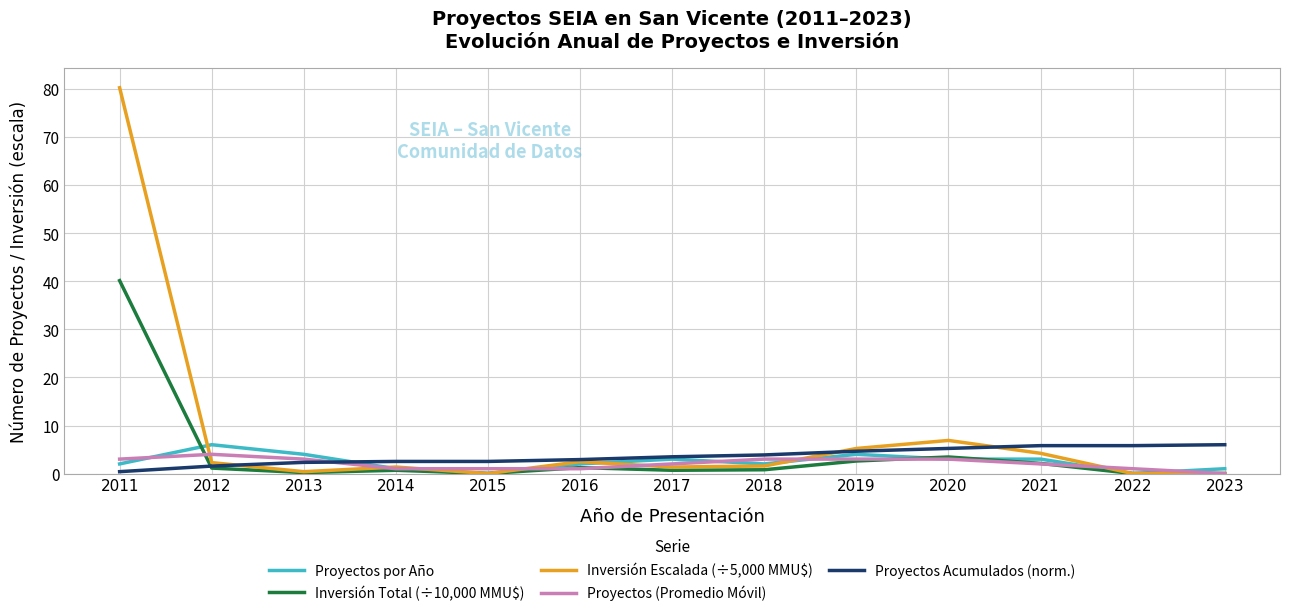

What is the approximate value of Proyectos Acumulados (norm.) at 2015?

2.5